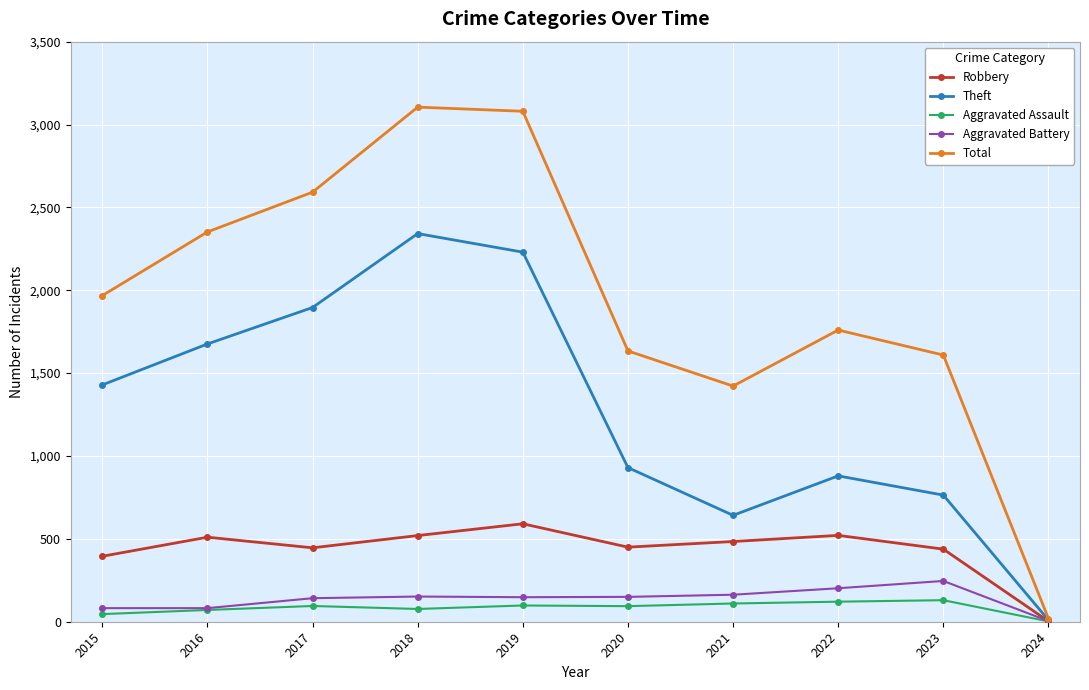

At which label does Aggravated Battery reach its peak?

2023